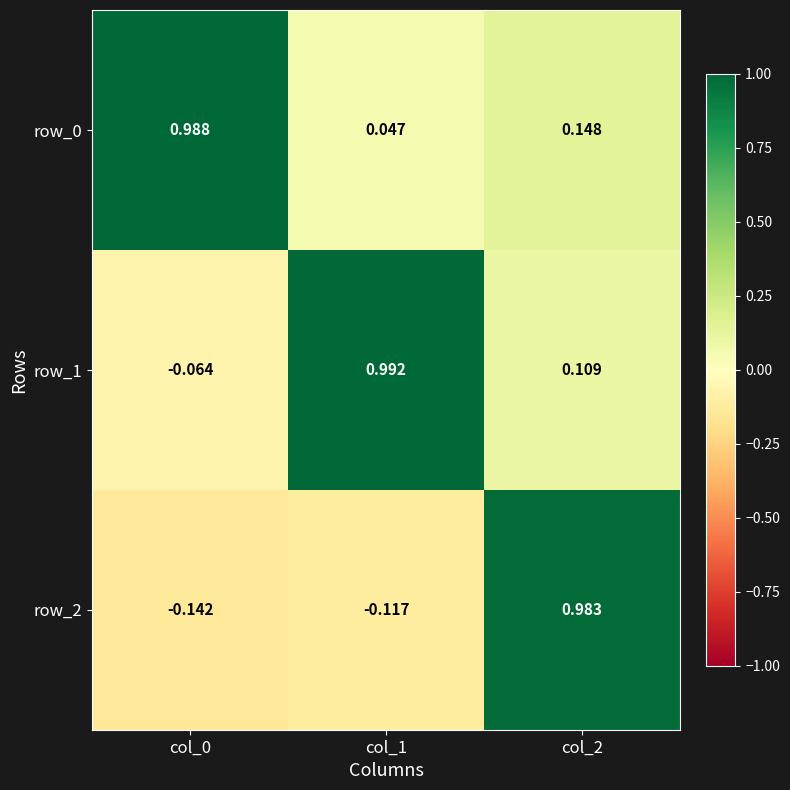

Is the value of row_1 at col_1 greater than the value of row_0 at col_2?

Yes